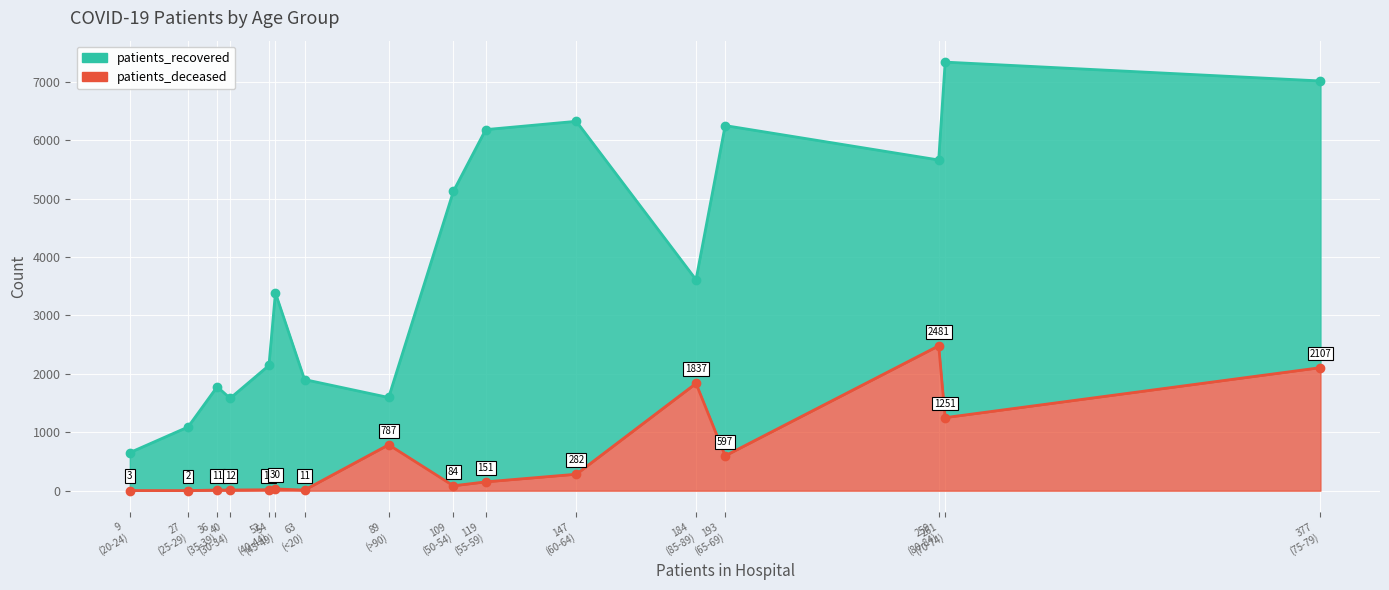

True or false: patients_deceased and patients_recovered cross at least once.

False